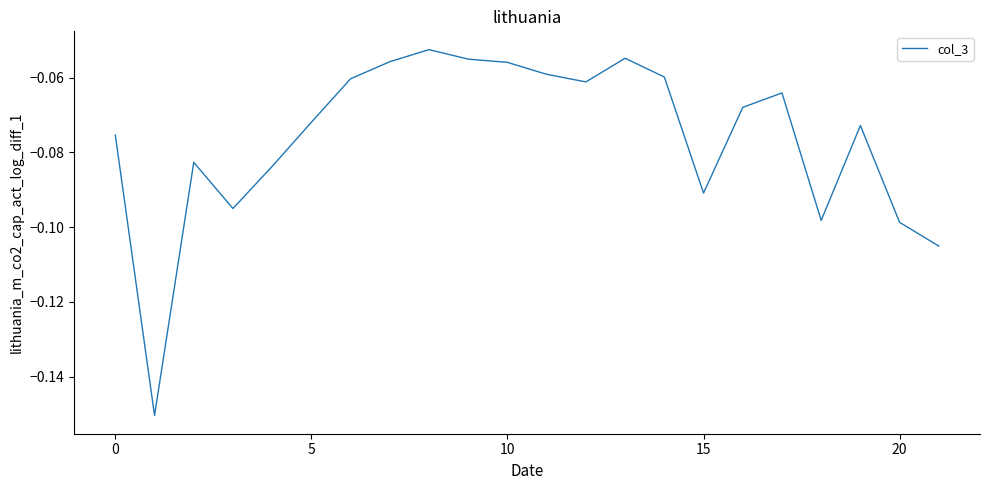

Is this an area chart (filled region under the line)?

No